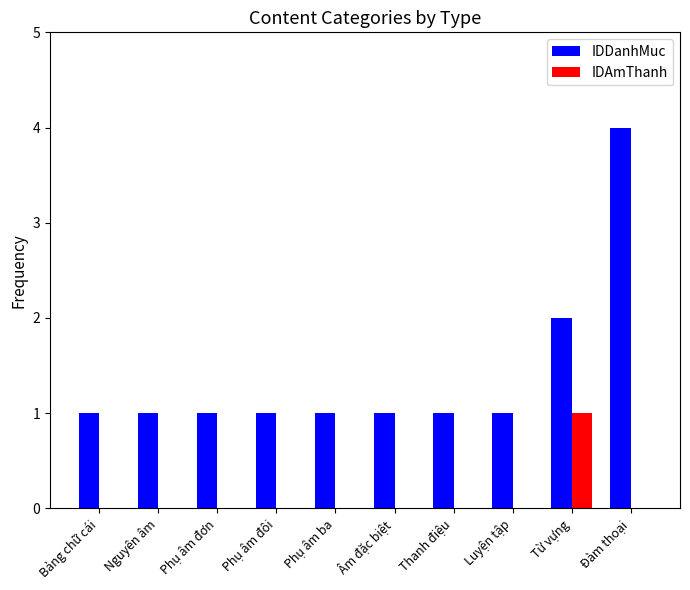

Which series has the widest spread of values?

IDDanhMuc